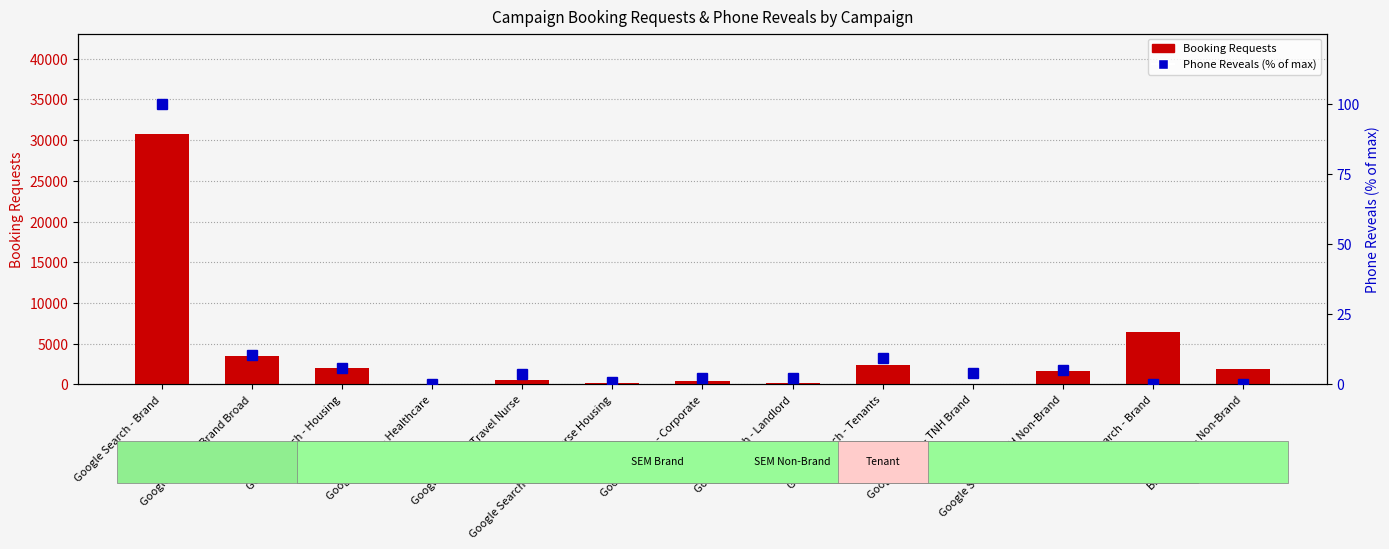

Are the bars horizontal?

No